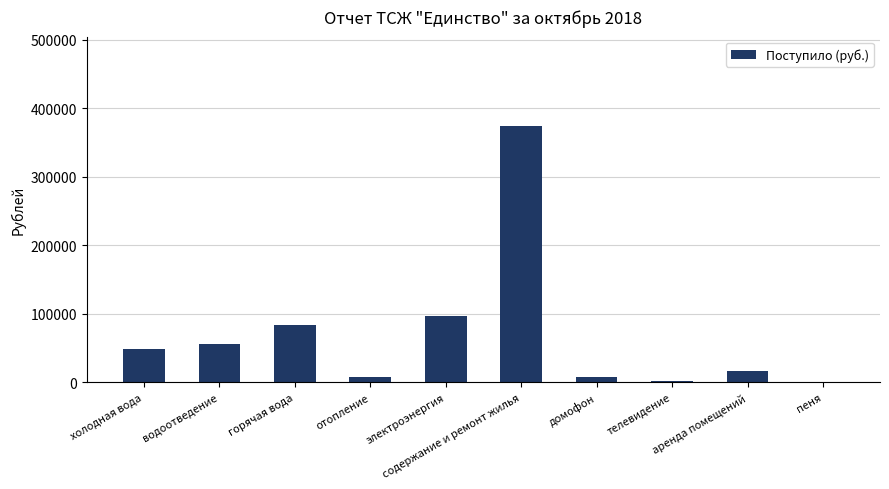

What is the sum of the values at отопление and пеня?

7652.6